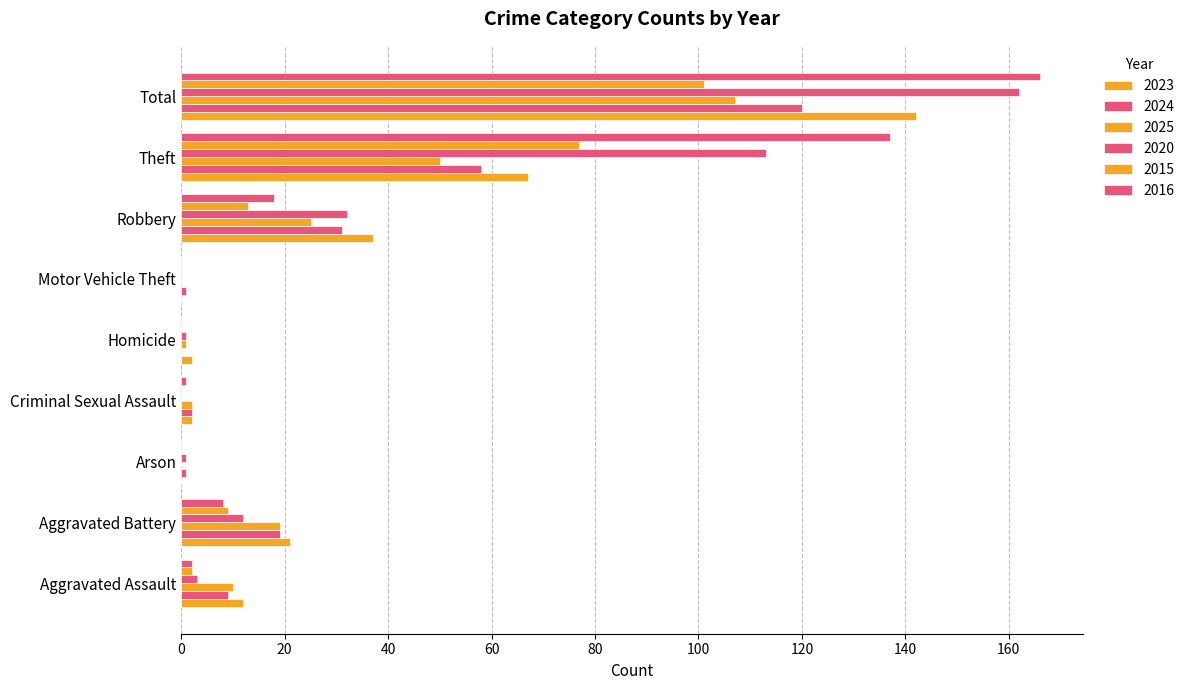

What position from the left is Criminal Sexual Assault?

4